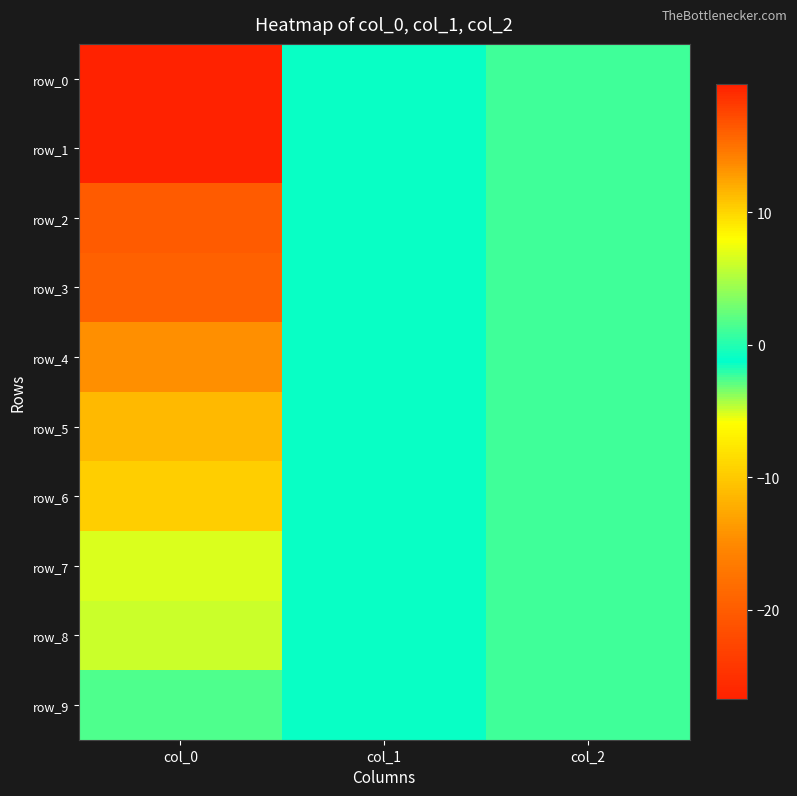

Rank the series by their maximum value, from lowest to highest.

row_0, row_2, row_4, row_6, row_8, row_9, row_7, row_5, row_3, row_1